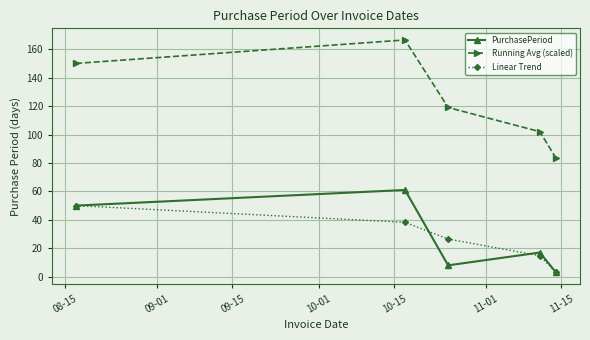

True or false: Linear Trend and Running Avg (scaled) intersect in this chart.

False